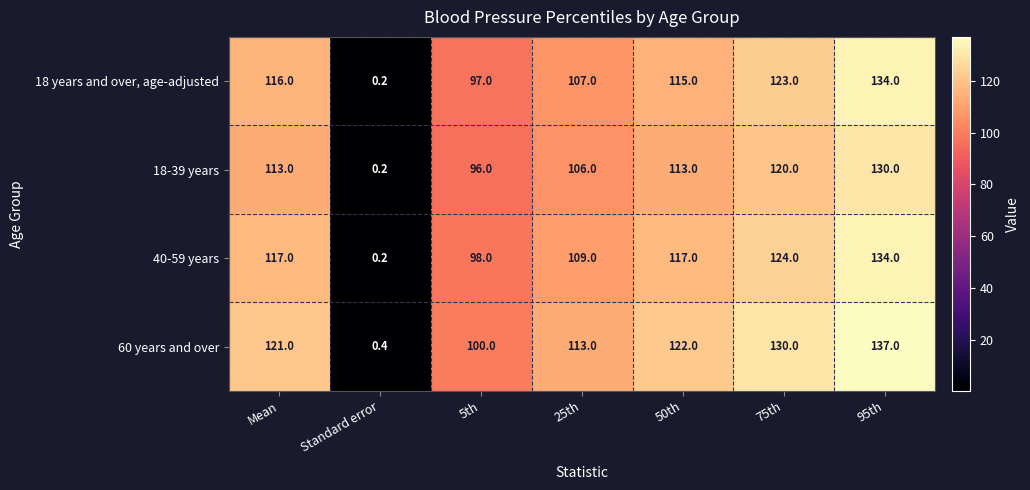

Rank the series by their average value, from lowest to highest.

18-39 years, 18 years and over, age-adjusted, 40-59 years, 60 years and over